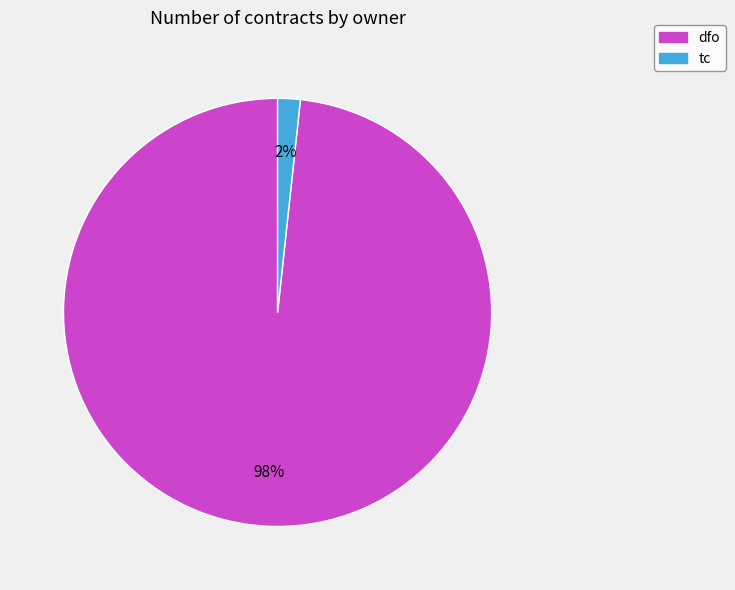

Is dfo the majority of the pie?

Yes